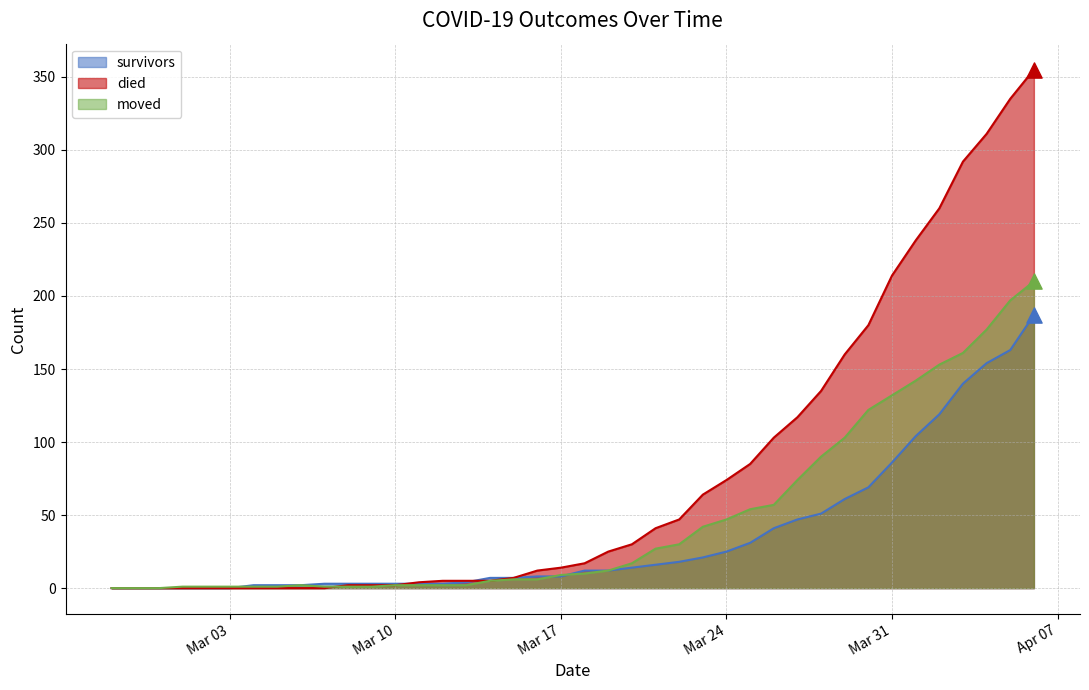

Is the value of died at 2020-03-29 greater than the value of moved at 2020-03-13?

Yes